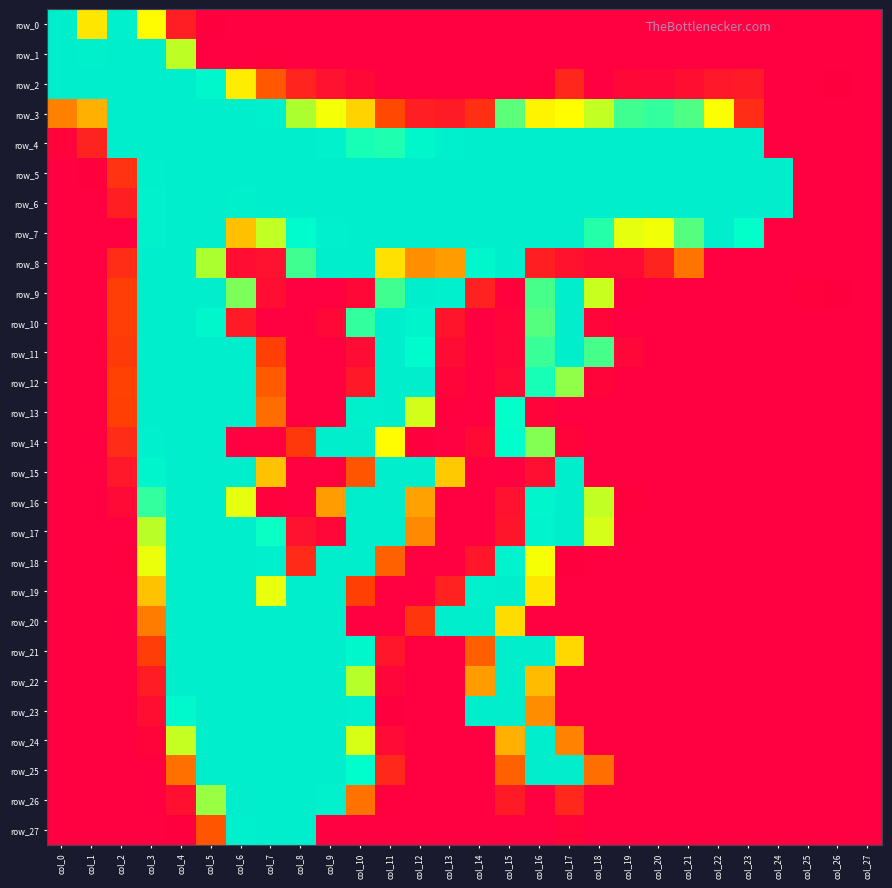

The row_14 series shows 0 at col_0. True or false?

True